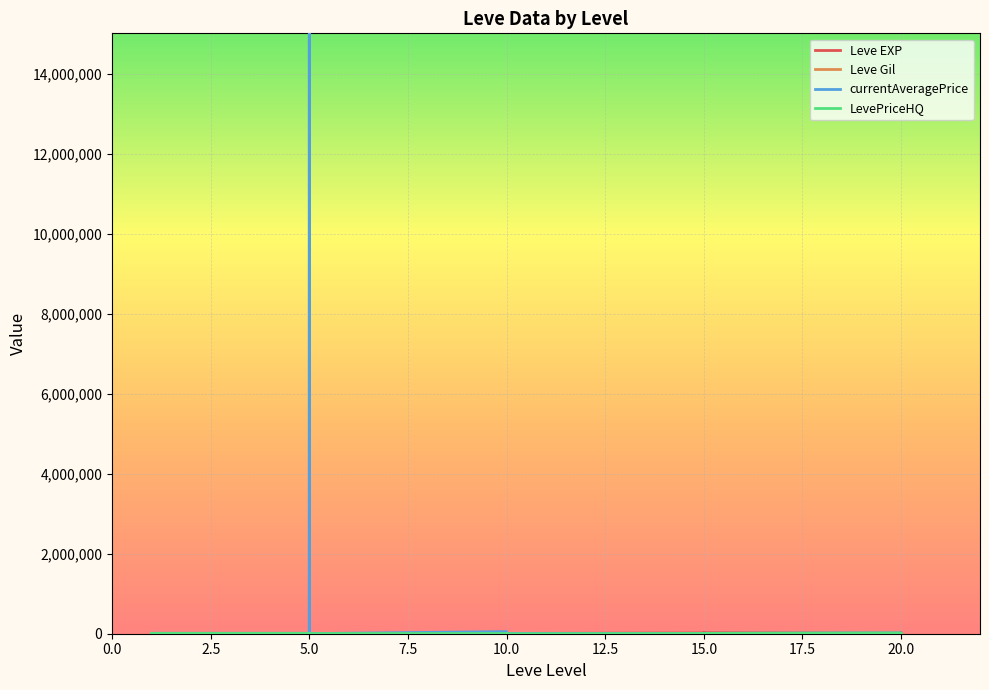

What is the total value across all series at 10.0?

67658